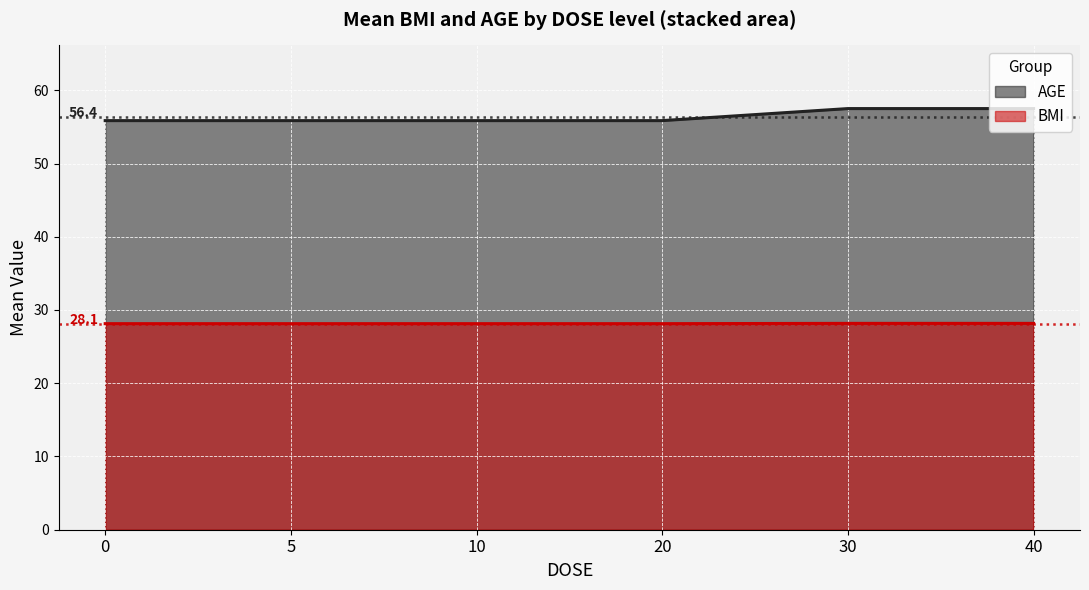

The value of AGE at 19 is 69.7. True or false?

False